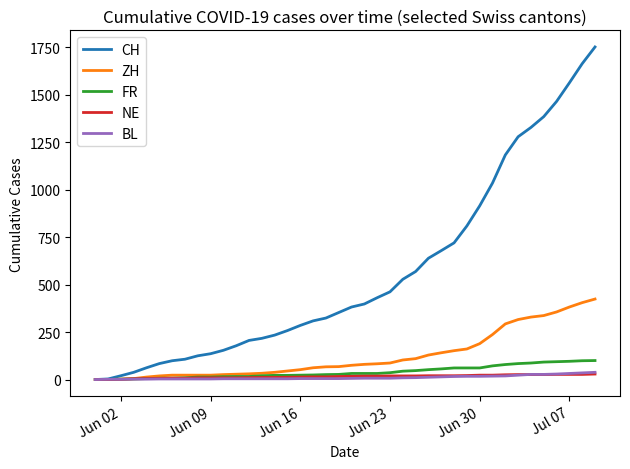

Which series has the widest spread of values?

CH